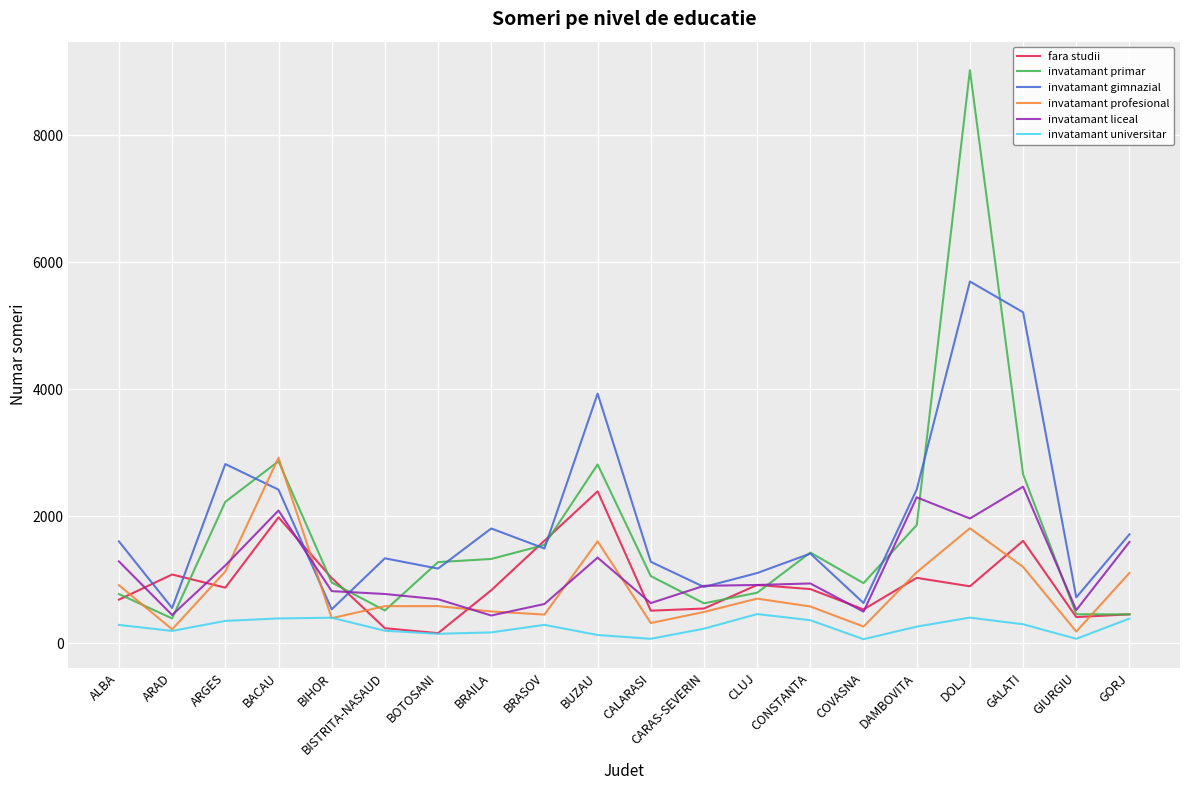

What is the greatest value displayed?

9029